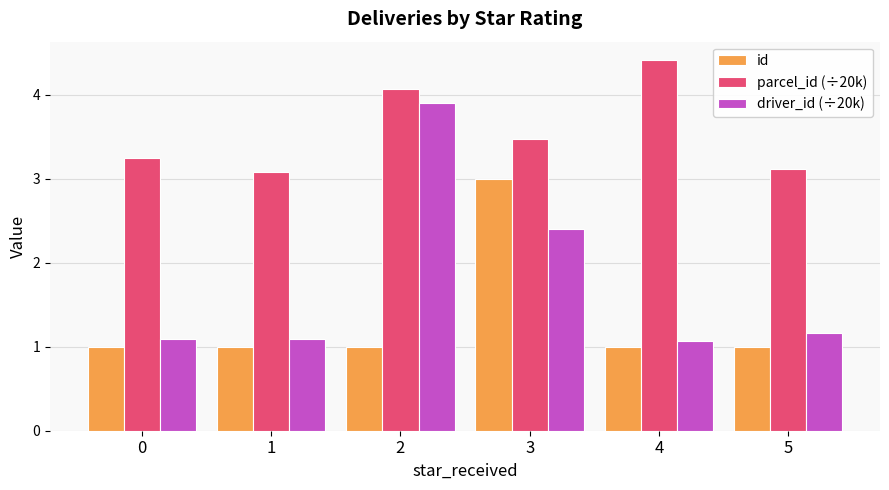

At which category does the chart reach its peak across all series?

4